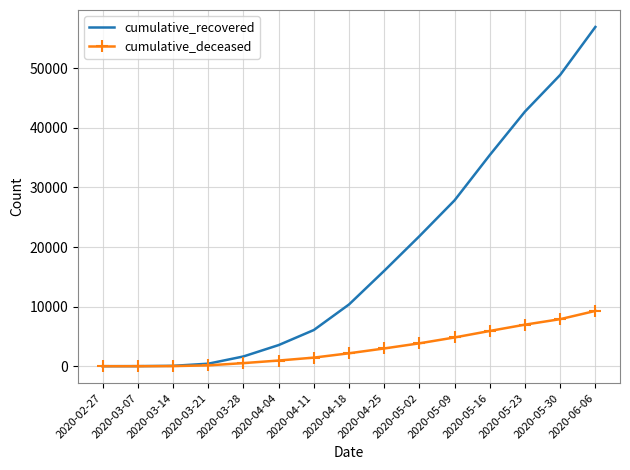

What is the average value of the cumulative_recovered series?

18116